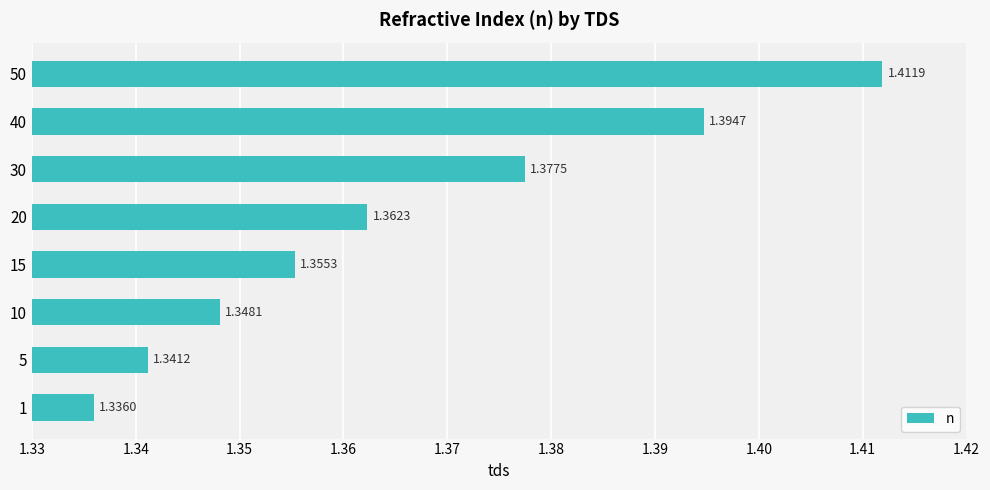

What is the change in value from 1 to 40?

+0.1